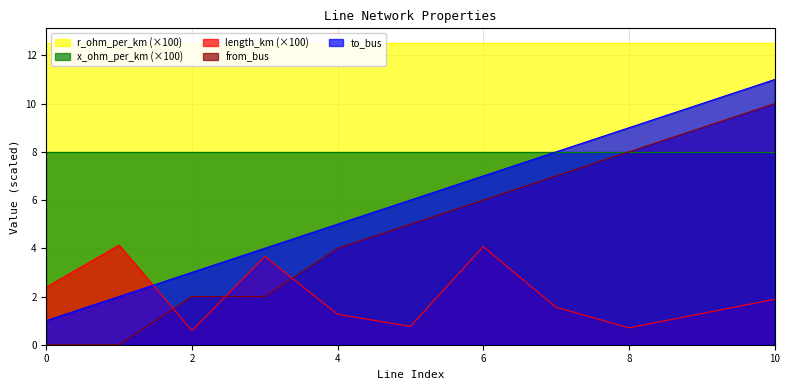

What is the average value of the to_bus series?

6.0